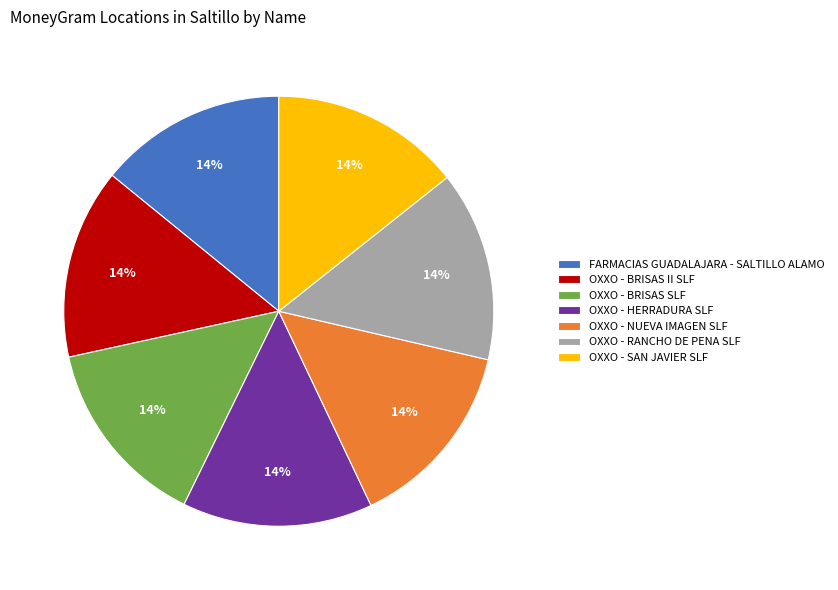

Is it true that OXXO - BRISAS SLF is 20% of the pie?

False